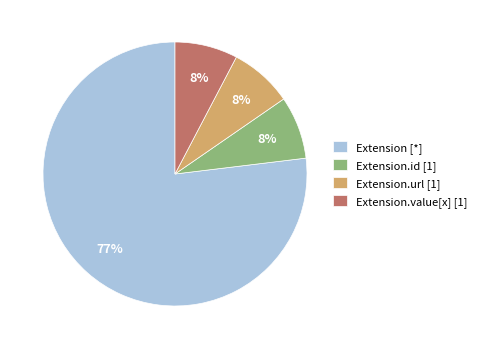

Which slice represents more than half of the pie?

Extension [*]